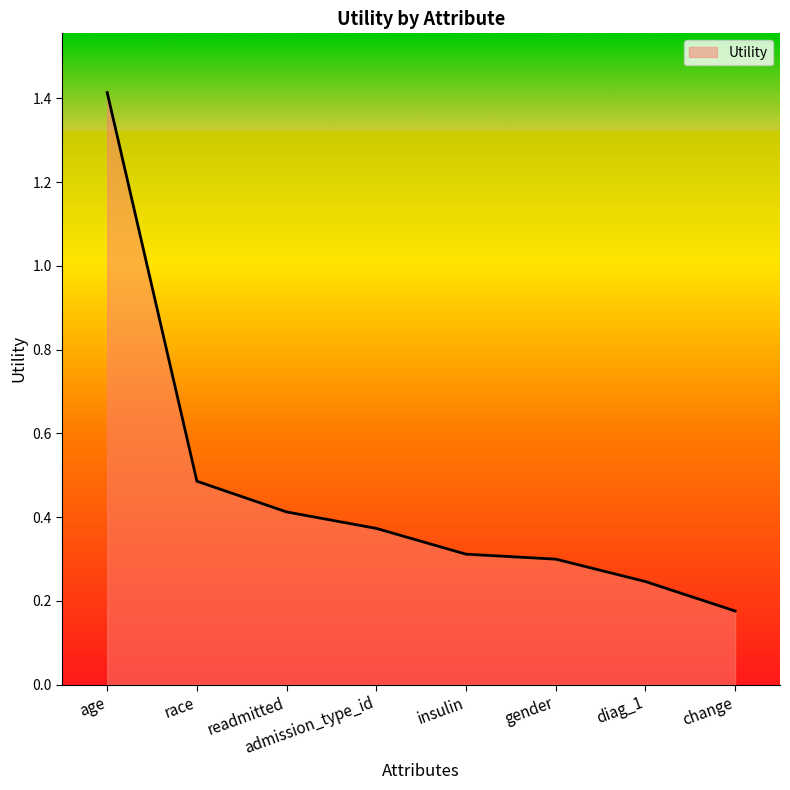

What position from the left is admission_type_id?

4